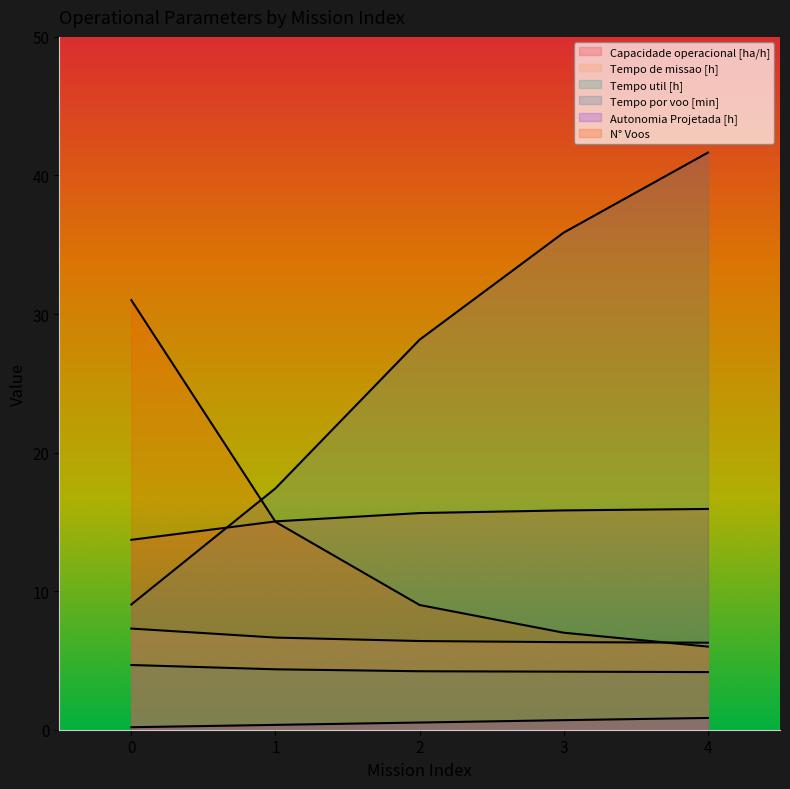

How many lines are shown in the chart?

6